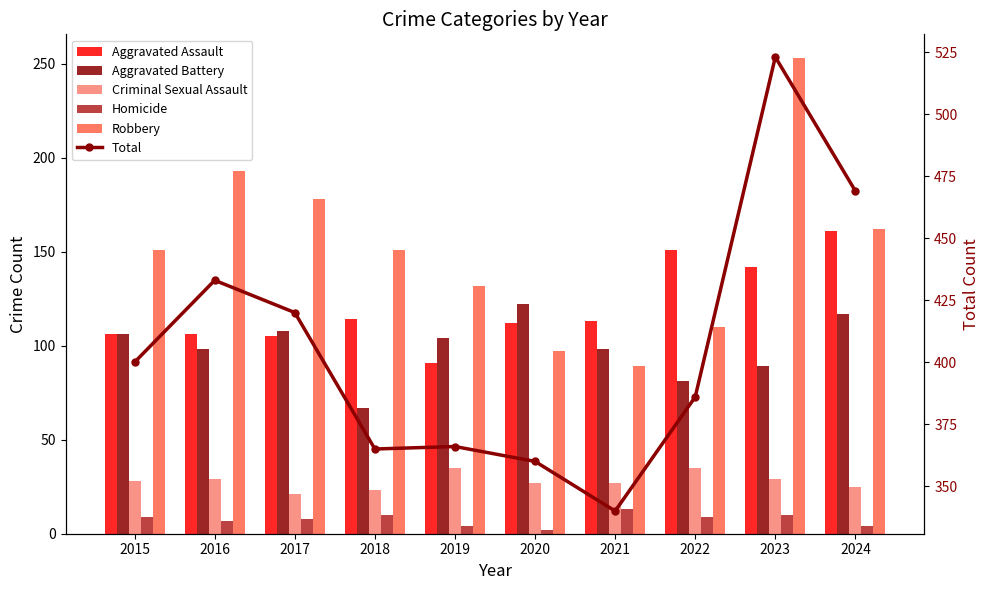

What are all the series names shown in the legend?

Aggravated Assault, Aggravated Battery, Criminal Sexual Assault, Homicide, Robbery, Total